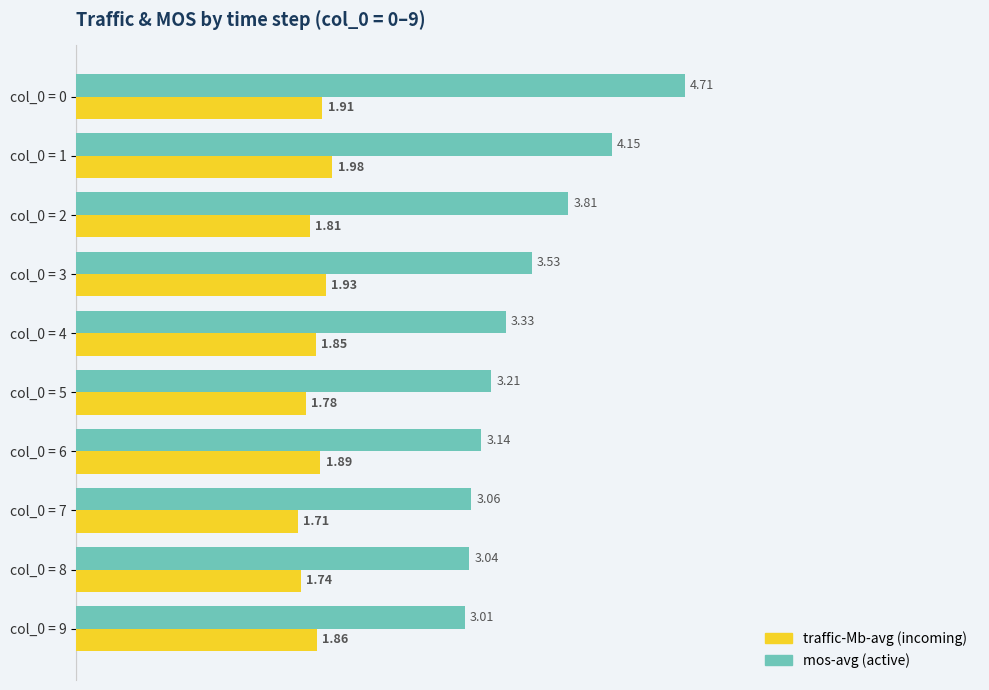

Which series has the largest total across all categories?

mos-avg (active)